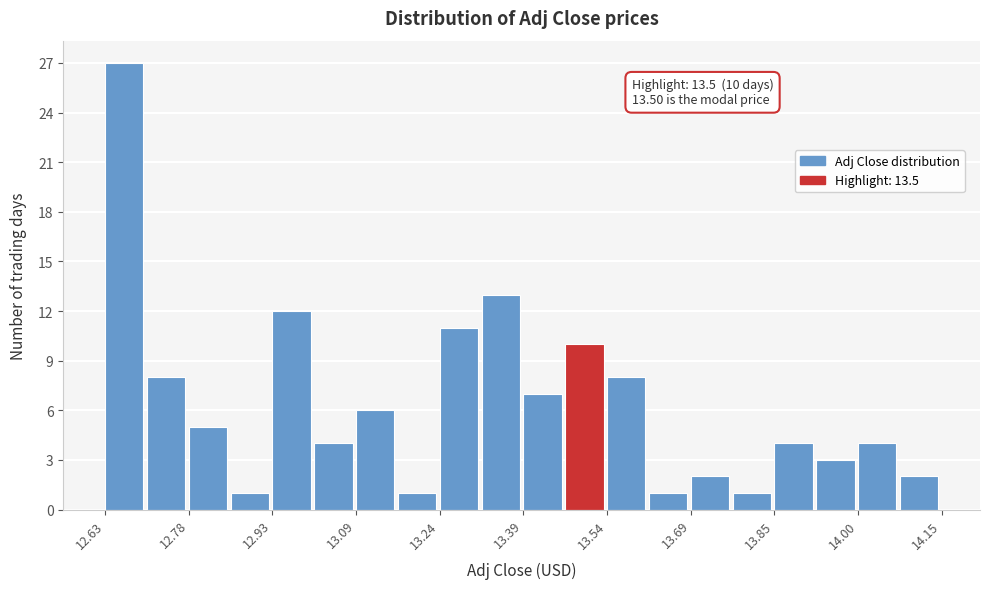

Around what value on the x-axis is the tallest bar? Give the approximate position of its centre, as read against the axis.

12.66